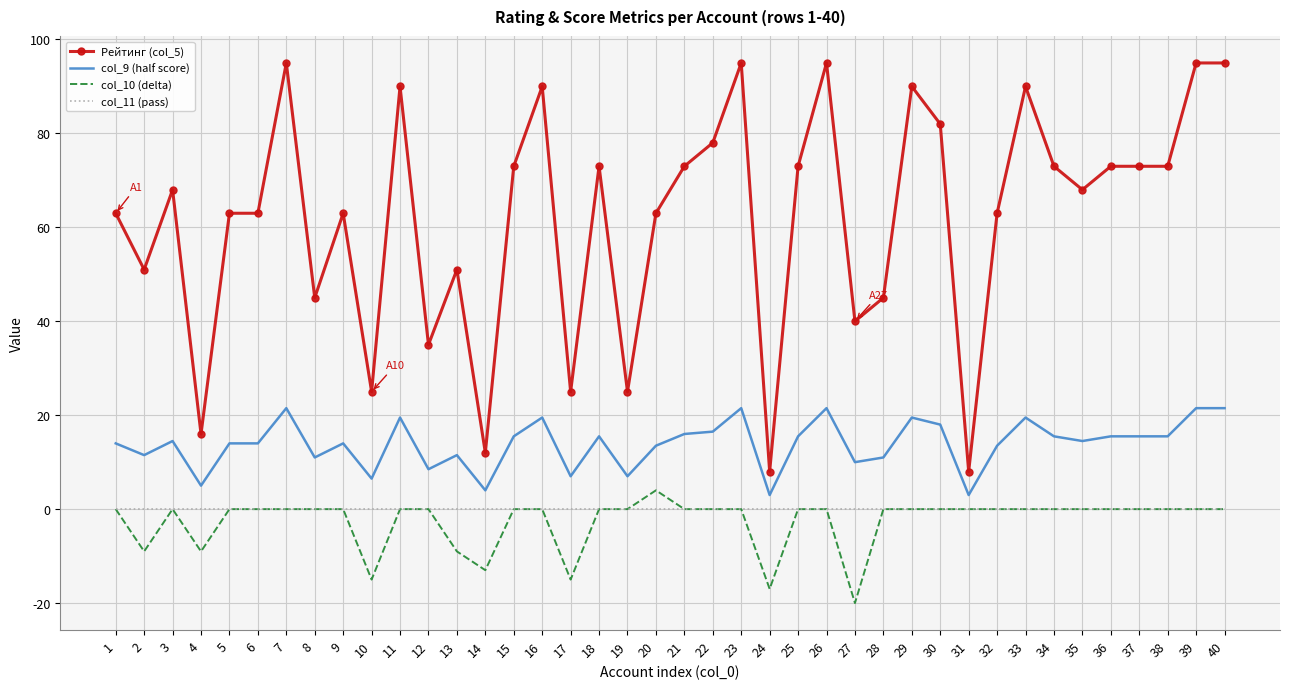

True or false: col_11 (pass) and col_9 (half score) cross at least once.

False